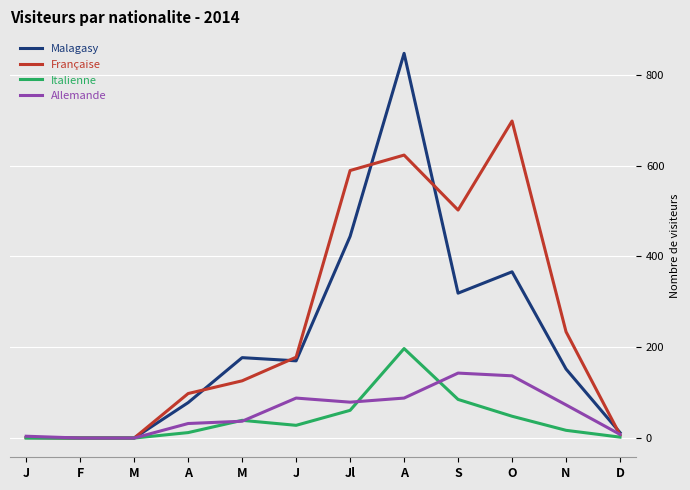

Where does the Malagasy series first go above 170?

M